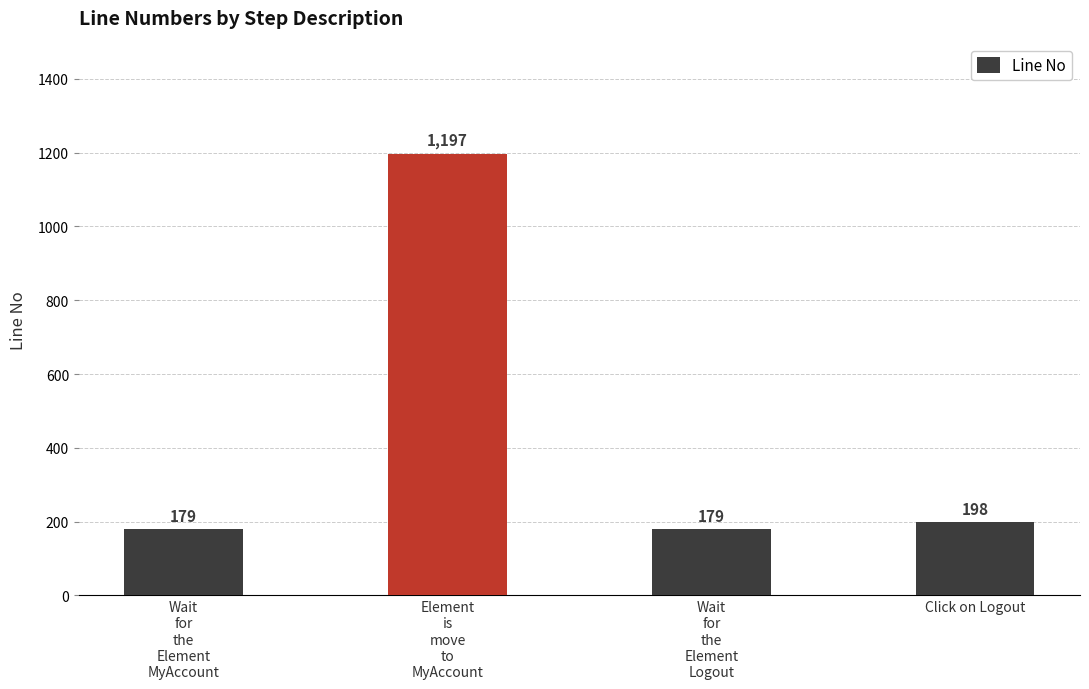

At which category does the chart reach its peak across all series?

Element
is
move
to
MyAccount